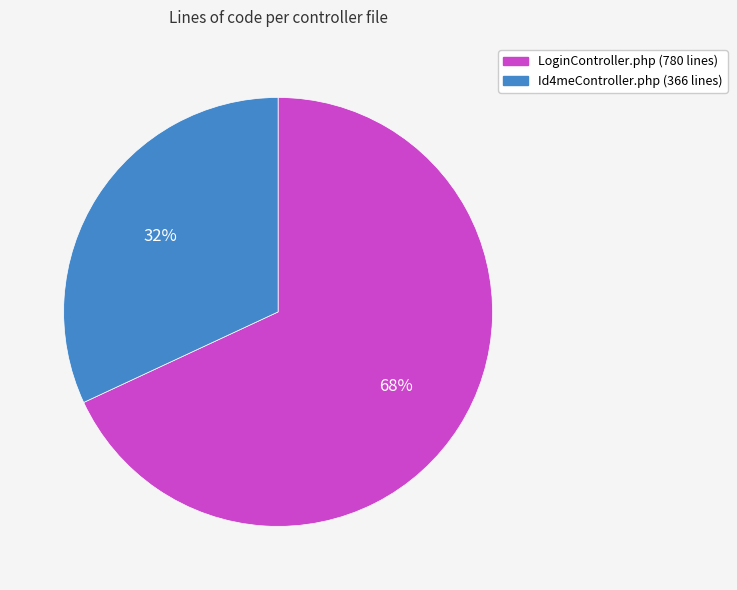

Is the sum of LoginController.php and Id4meController.php greater than half?

Yes